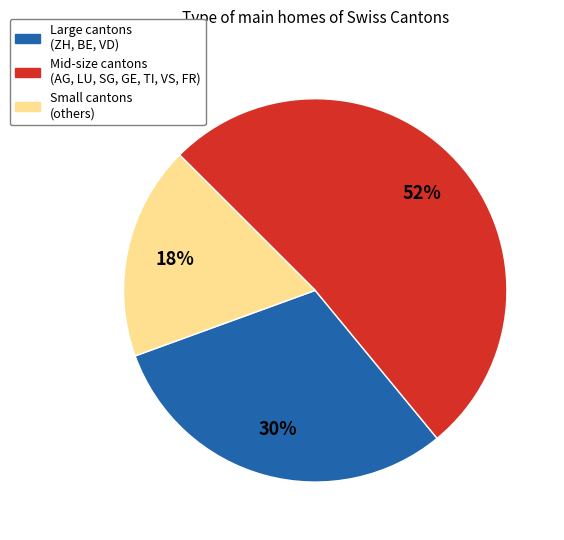

Does any single category account for the majority?

Yes